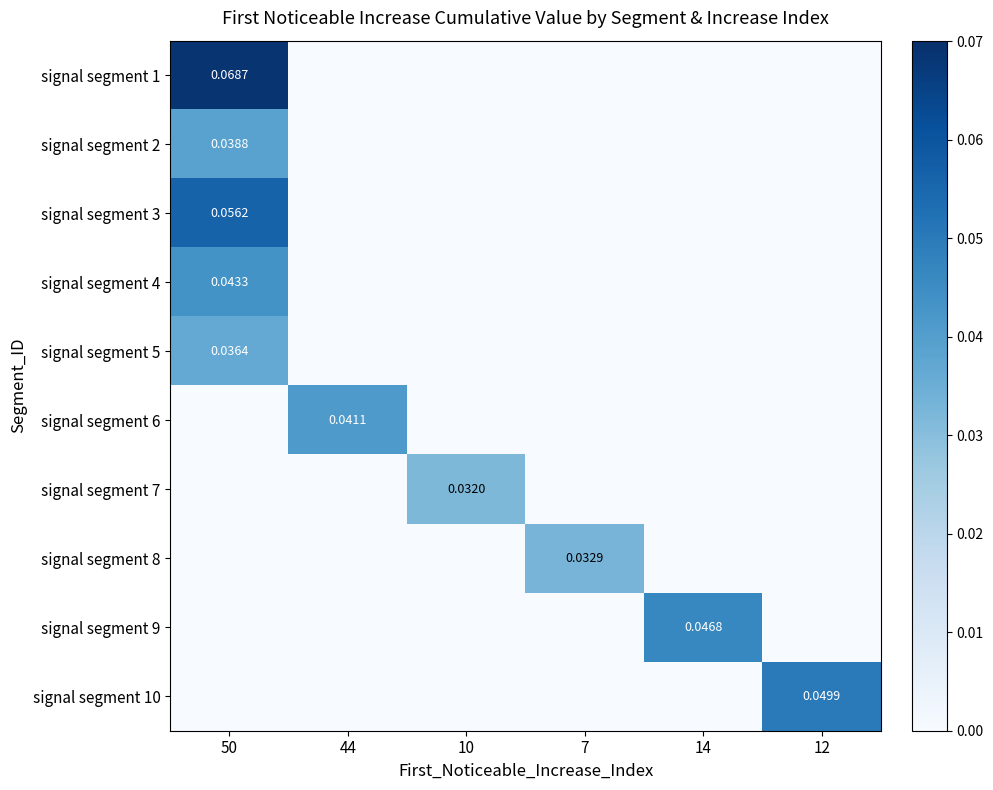

Which series has the largest range (max minus min)?

signal segment 1